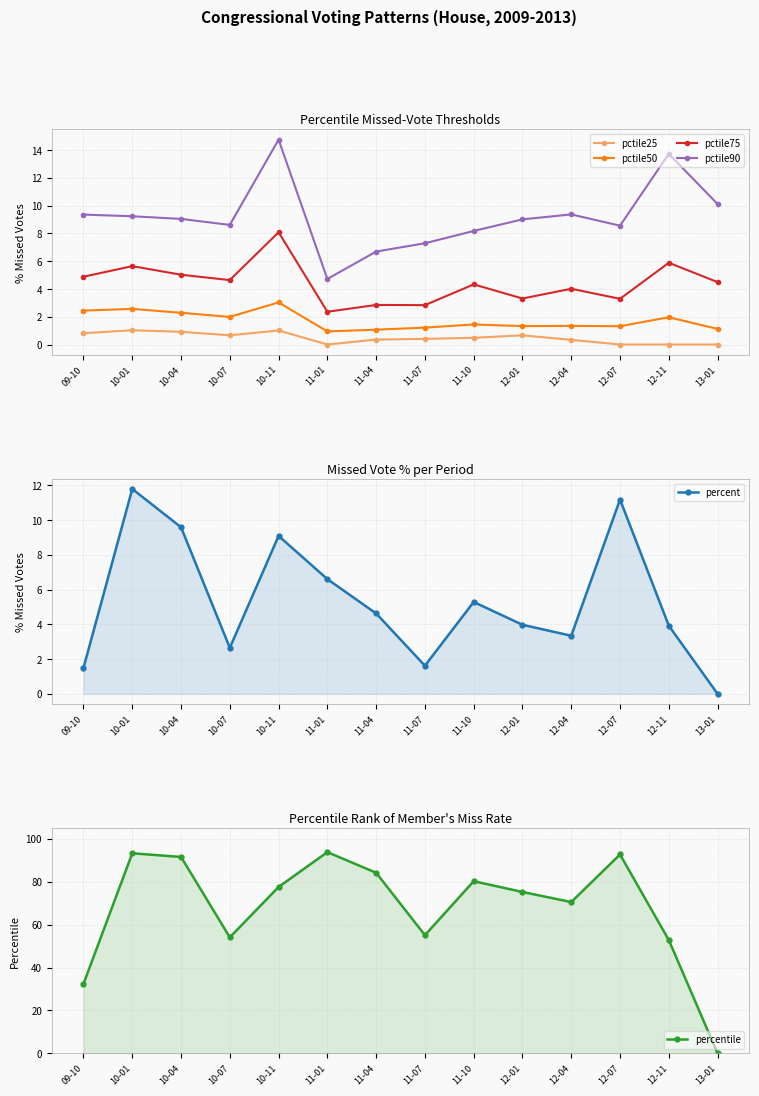

Which series has the largest total across all categories?

percentile